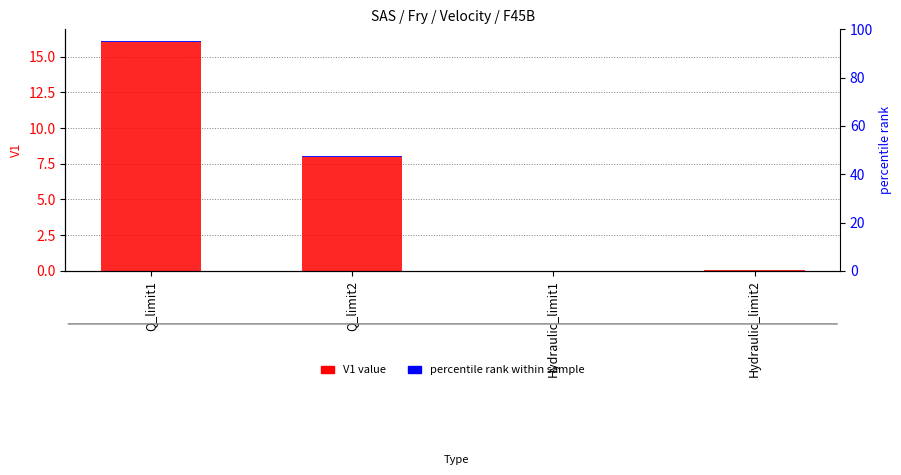

Reading left to right, list all the values displayed in this chart.

Q_limit1=16.1	Q_limit2=8.0	Hydraulic_limit1=0.0	Hydraulic_limit2=0.1